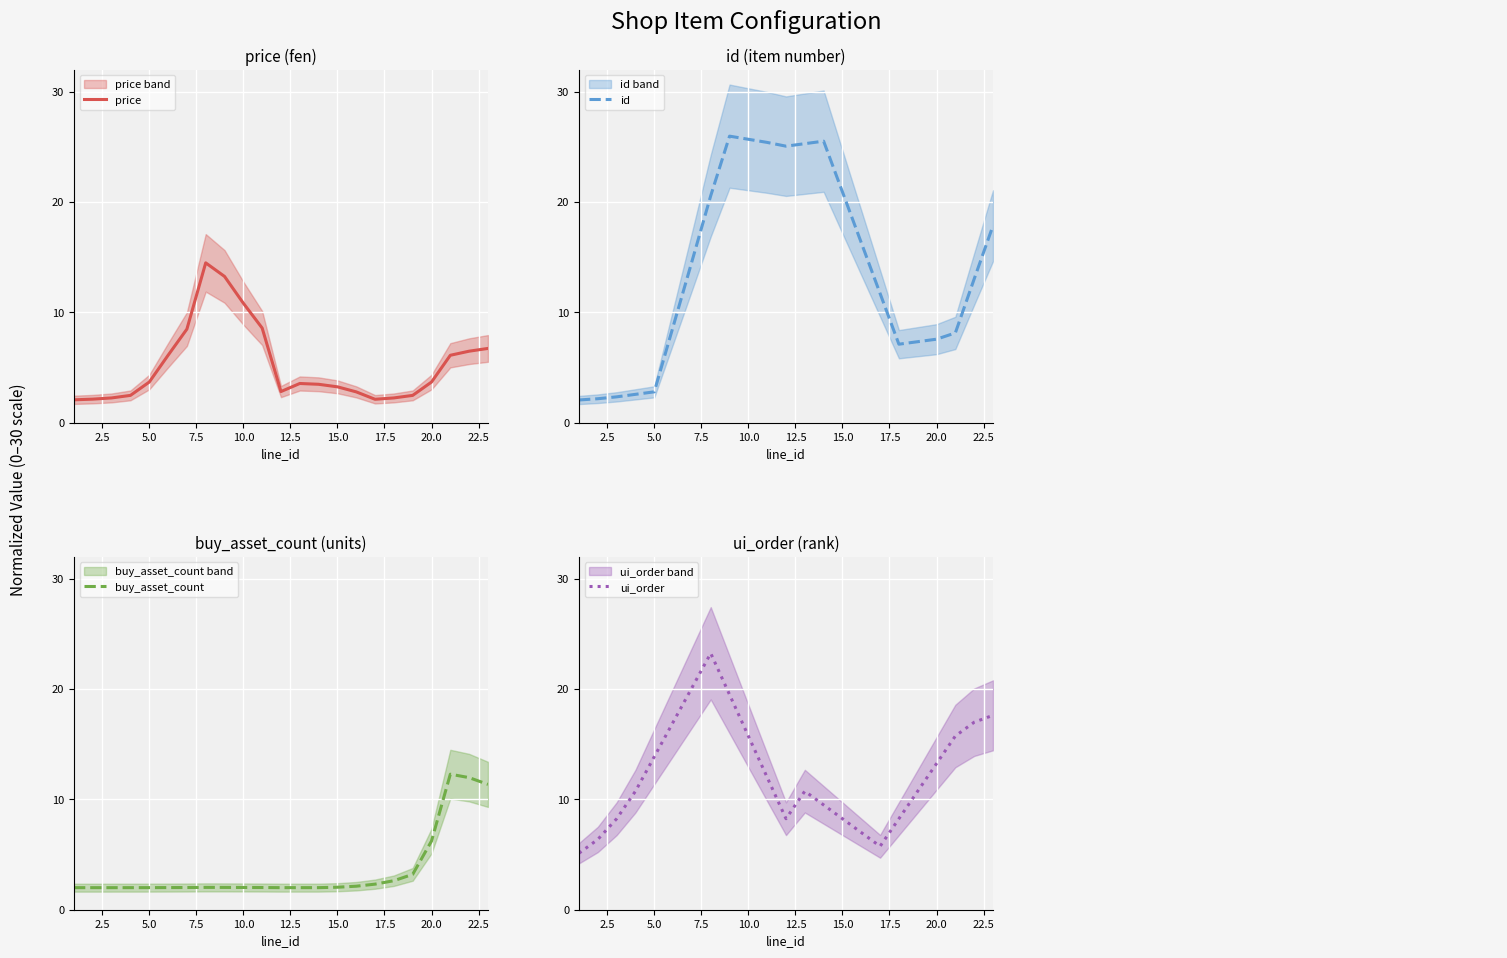

What is the minimum value shown in the chart?

2.0